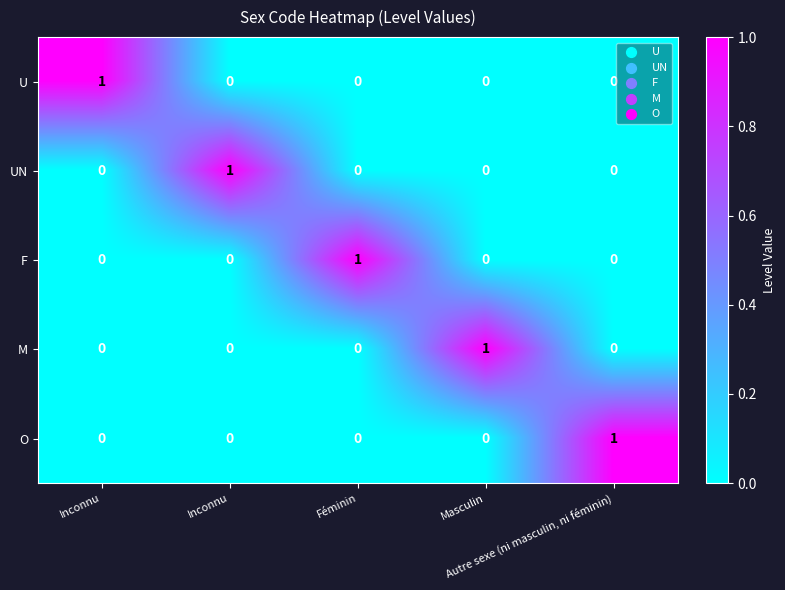

Between Inconnu and Masculin, which is larger?

Inconnu